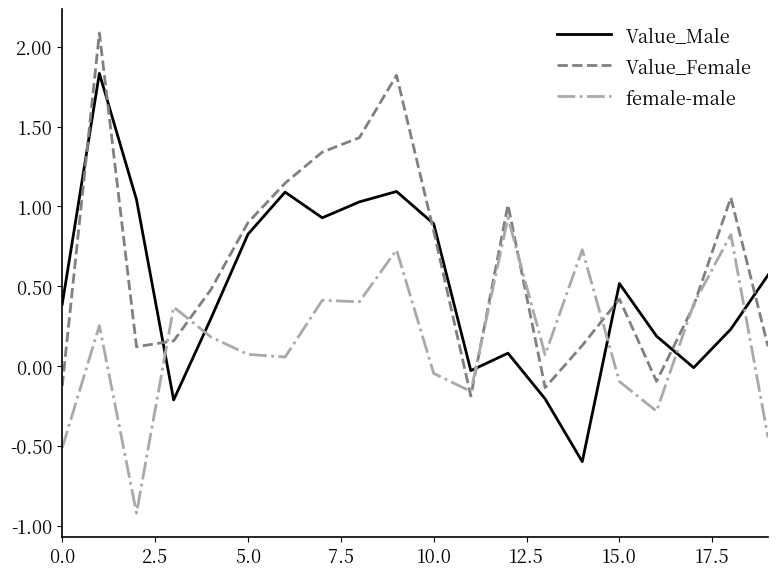

How many times do Value_Male and female-male cross each other?

6